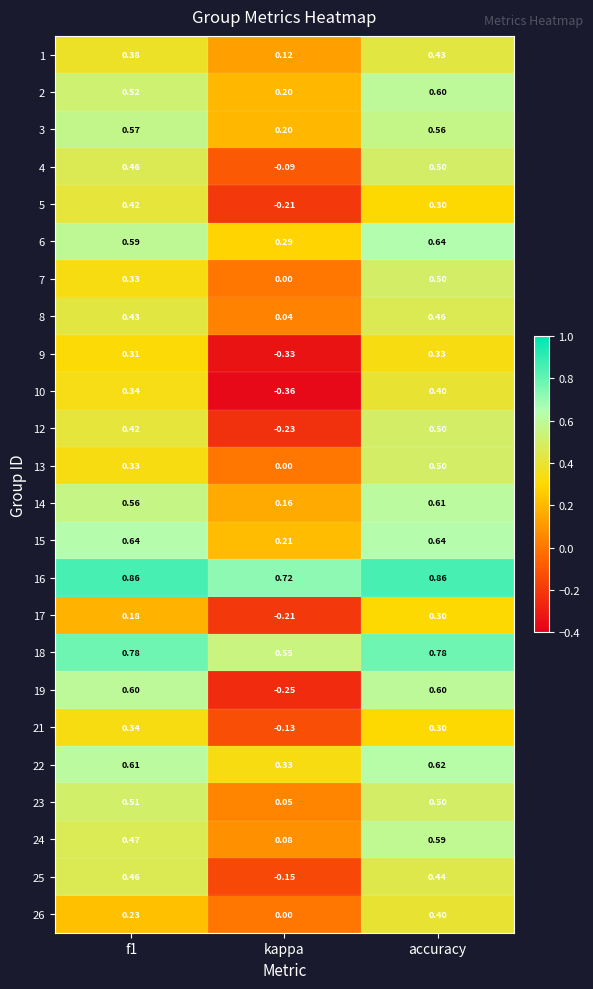

Which label corresponds to the smallest value in the chart?

kappa